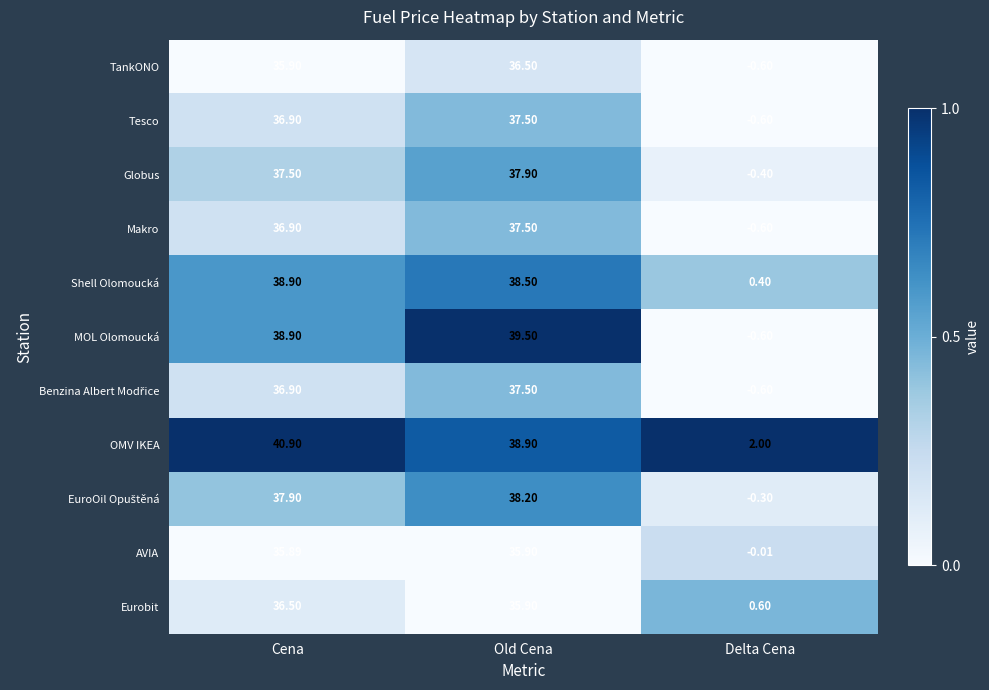

At which label does Tesco first exceed 36?

Cena